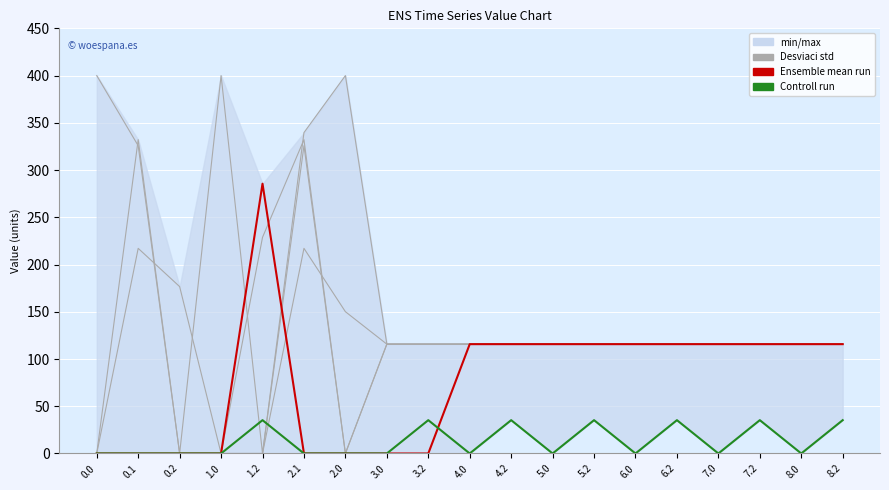

Does the chart display data point markers on the line(s)?

No